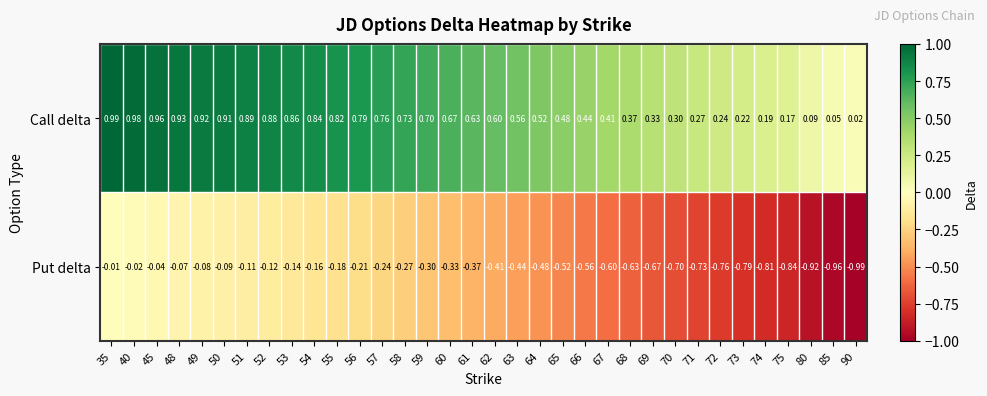

At how many categories does at least one series exceed 0?

34